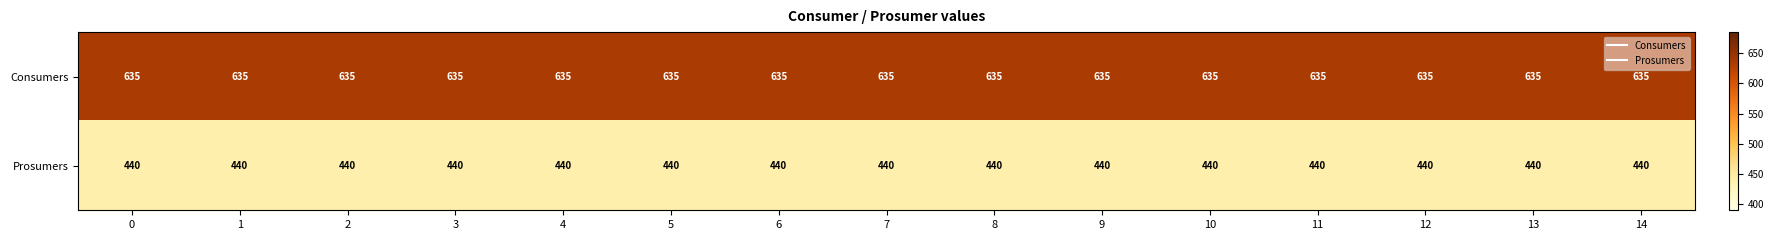

Rank the series by their maximum value, from lowest to highest.

Prosumers, Consumers